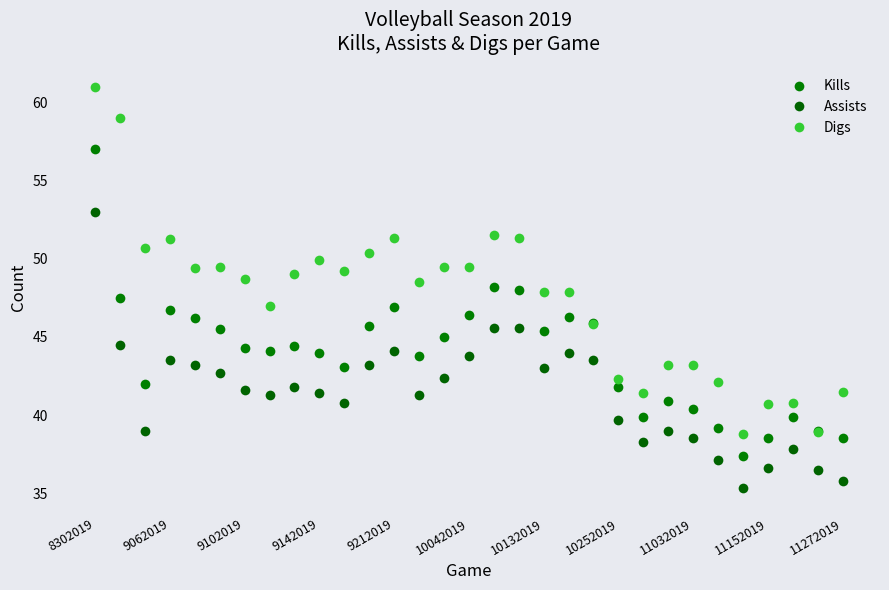

How many categories are shown in the chart?

31